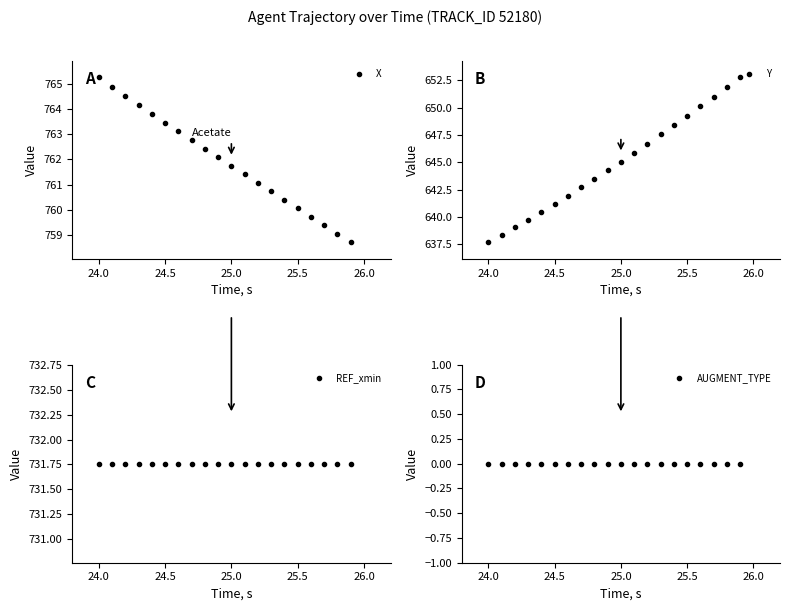

Where does the X series first go above 762?

24.0